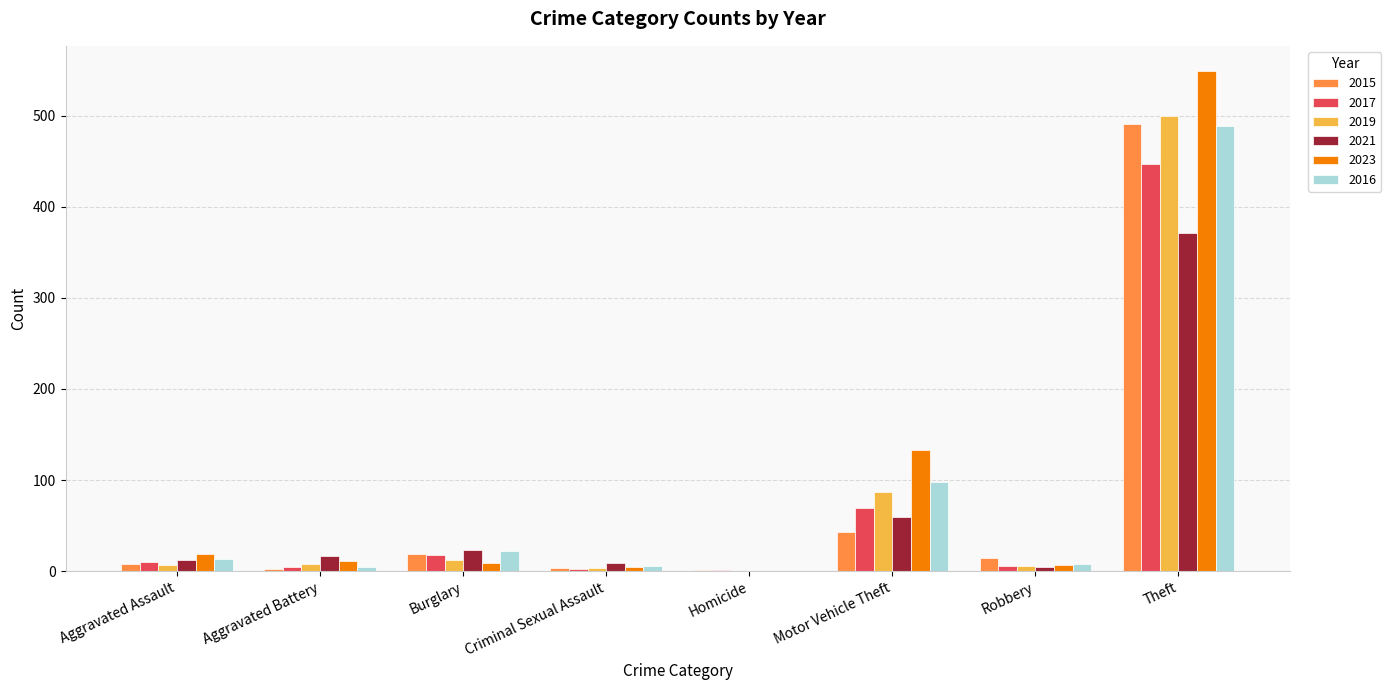

Which category has the highest value in the 2017 series?

Theft